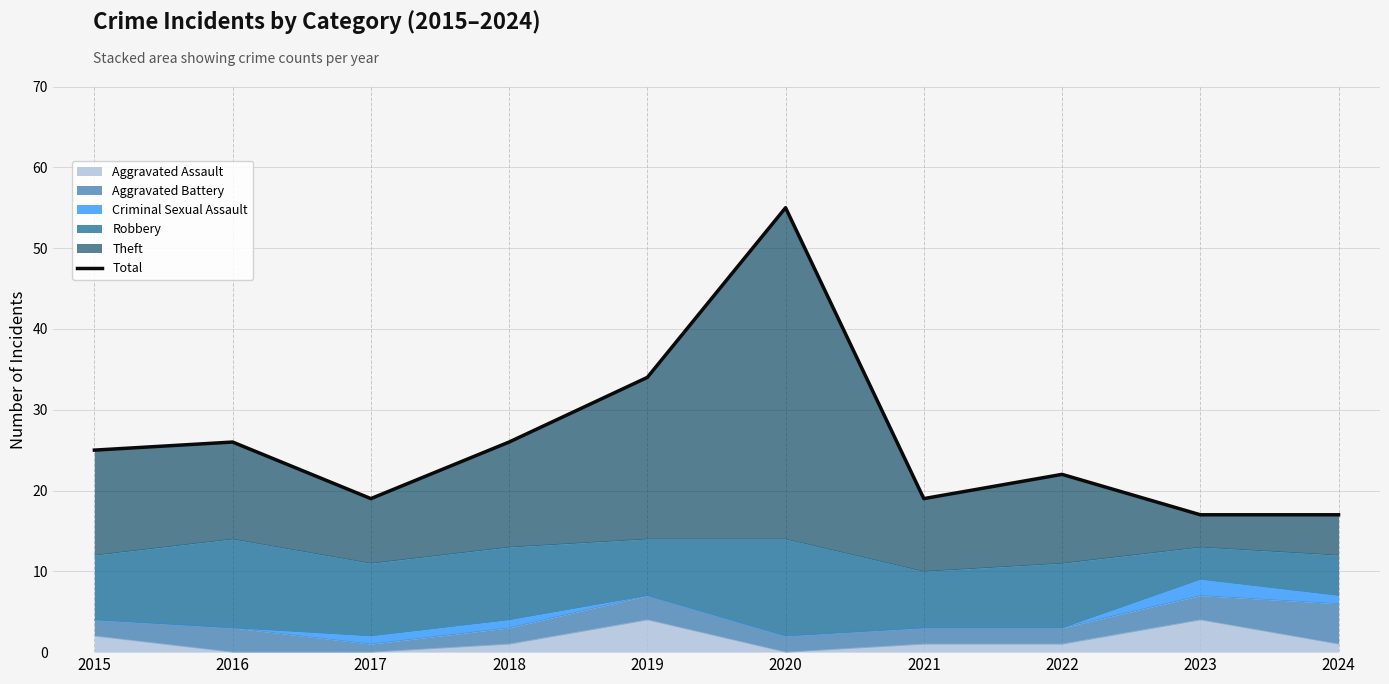

The chart shows a value of 24 at 2019. True or false?

False